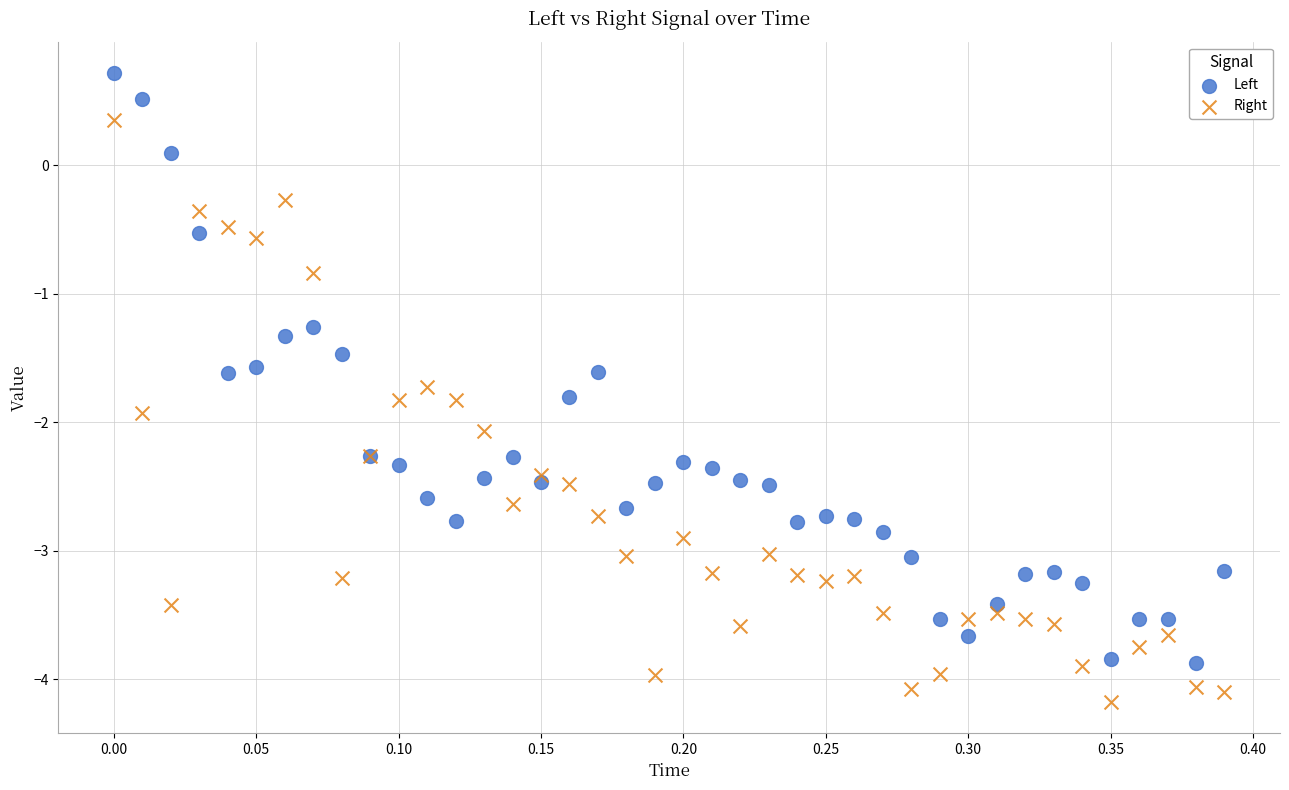

Which series reaches the minimum Y coordinate?

Right